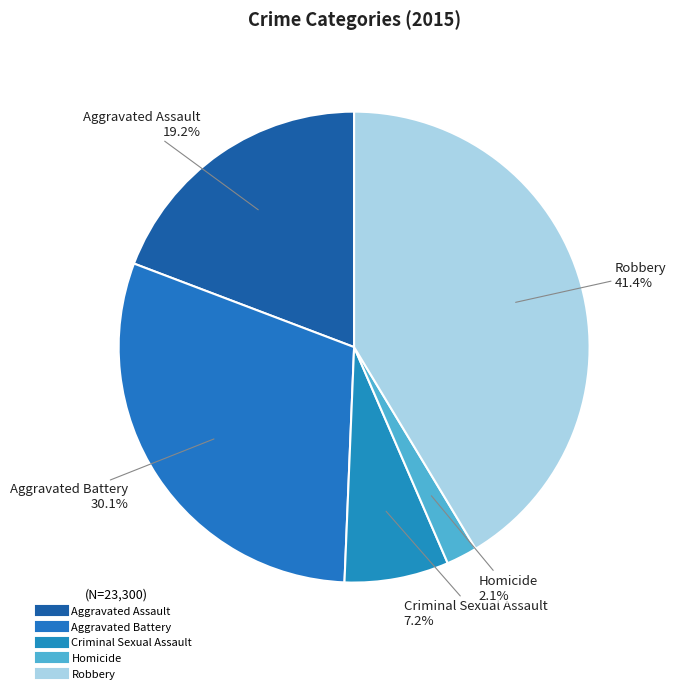

What is the change in value from Aggravated Battery to Criminal Sexual Assault?

-5350